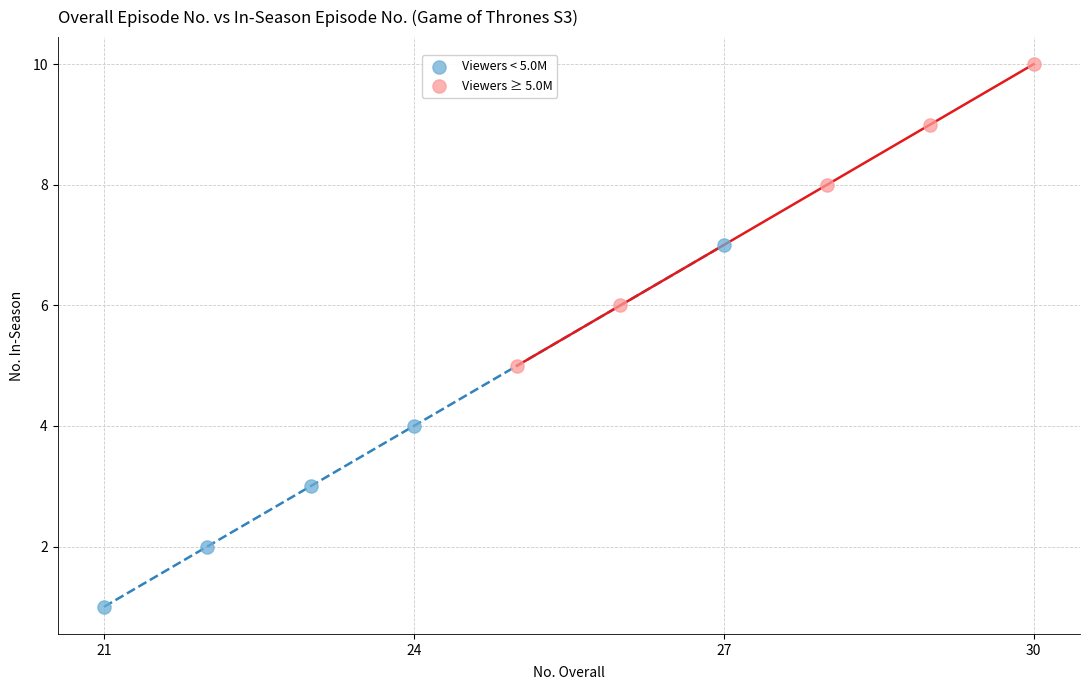

What are all the series names shown in the legend?

Viewers < 5.0M, Viewers ≥ 5.0M